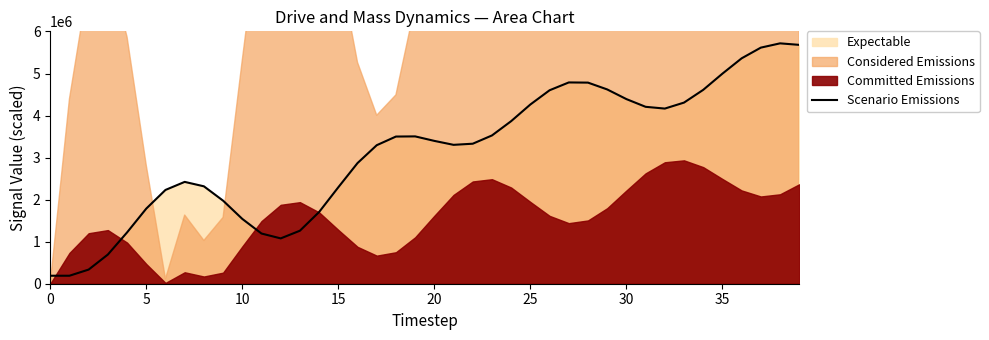

How many categories are shown in the chart?

40